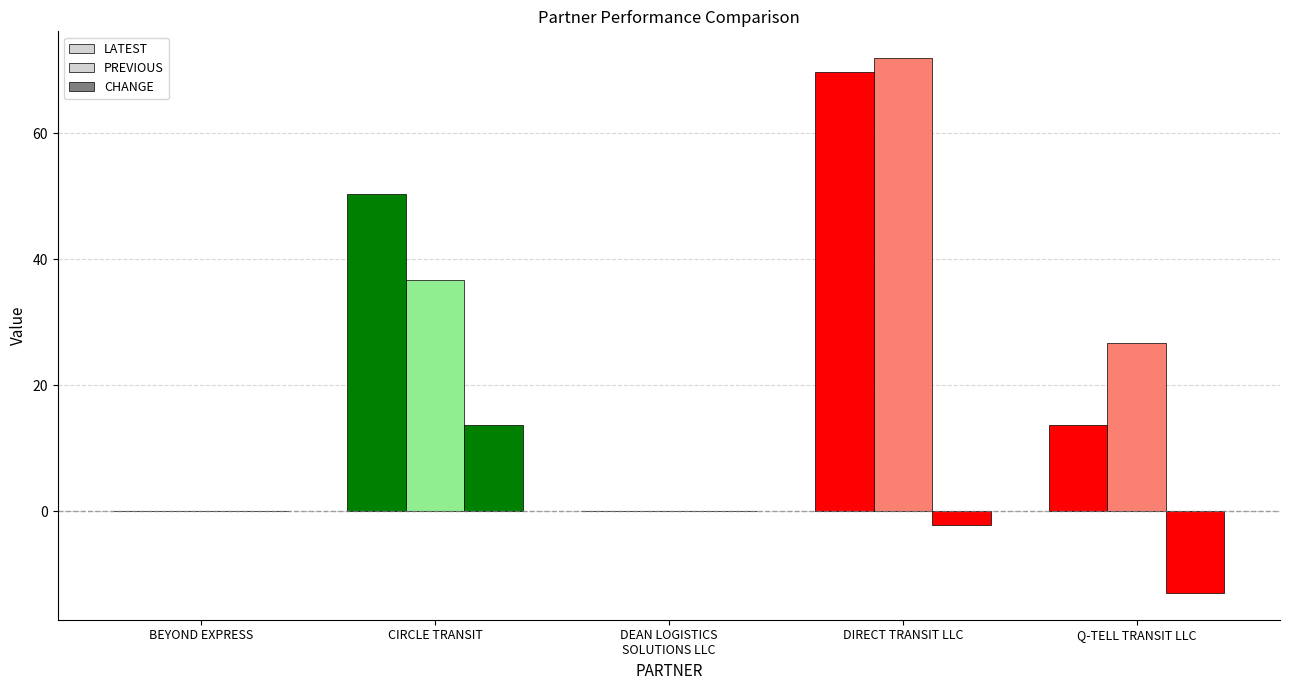

Reading left to right, what are all the values shown in this chart?

LATEST: 0.0	50.3	0.0	69.7	13.7
PREVIOUS: 0.0	36.7	0.0	71.9	26.7
CHANGE: 0.0	13.6	0.0	-2.2	-13.0